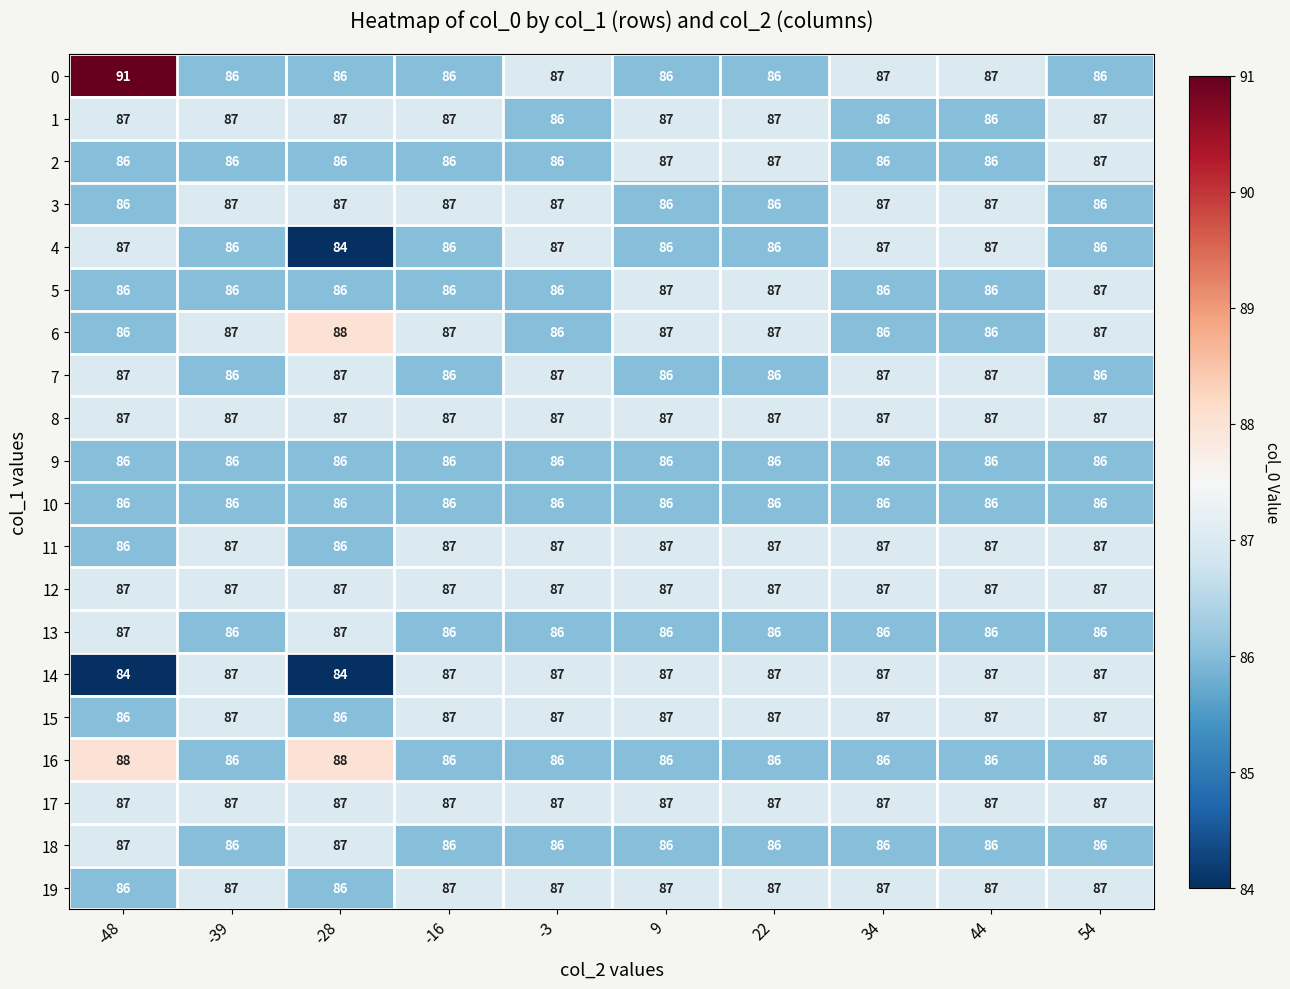

The value of 12 at 34 is 87. True or false?

True